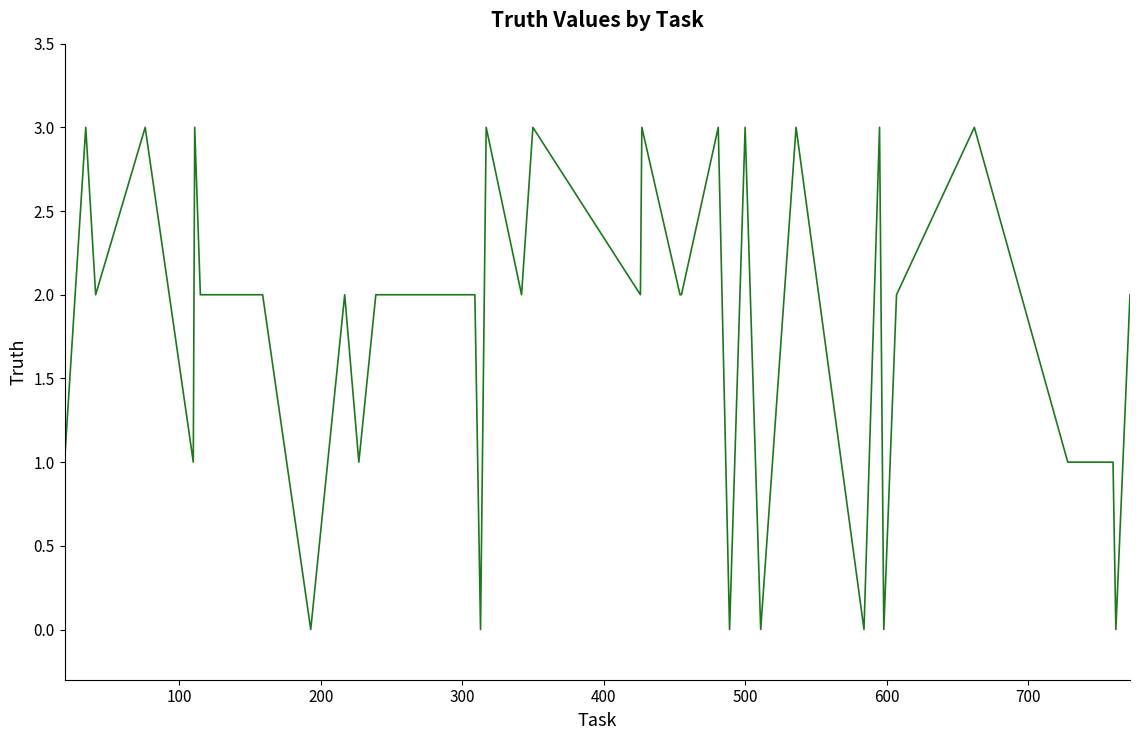

Reading left to right, list all the values displayed in this chart.

1	3	2	3	1	3	2	2	2	0	2	1	2	2	2	2	2	0	3	2	3	2	3	2	2	3	0	3	0	3	0	3	2	0	2	3	1	1	0	2